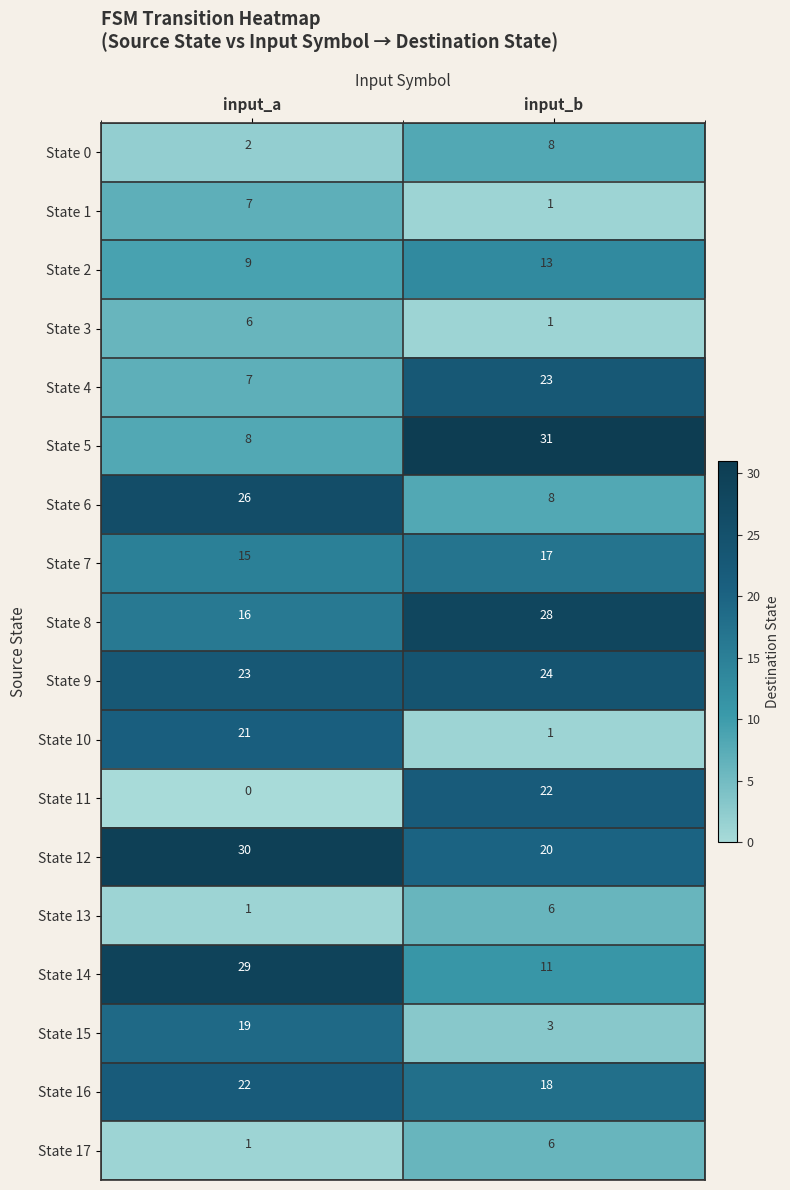

What is the difference between the highest and lowest values at input_b?

30